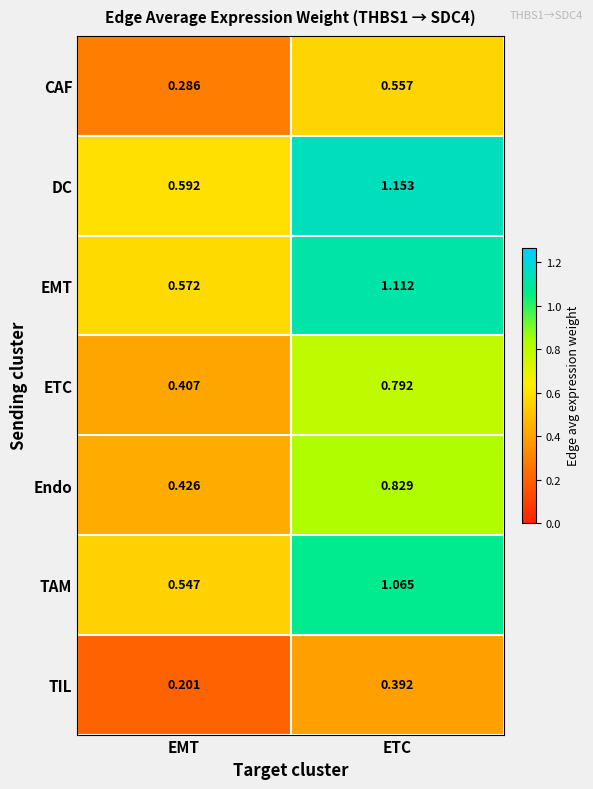

At which label is DC closest to 0?

EMT